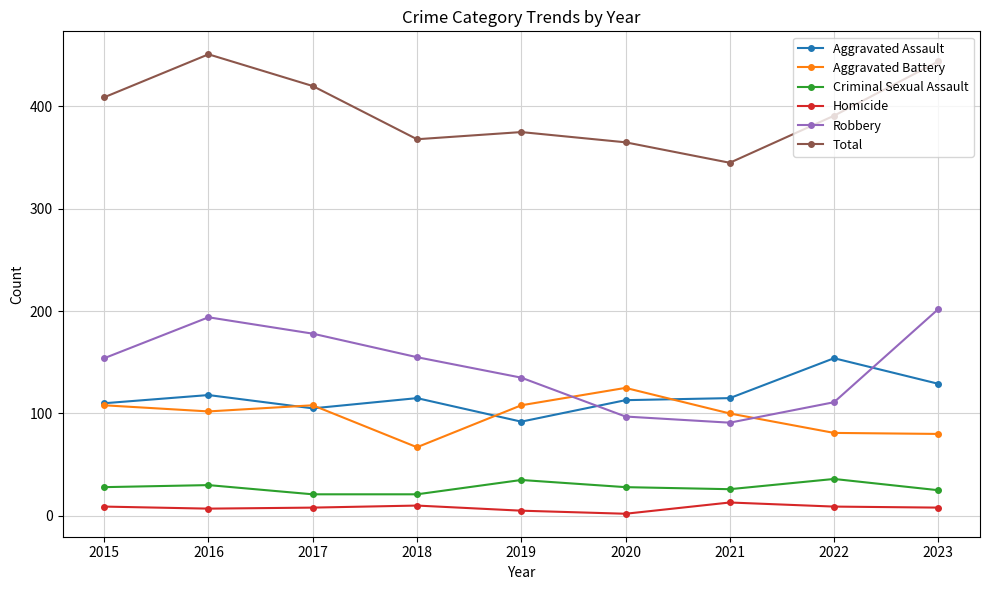

At which label is Total closest to 398?

2022